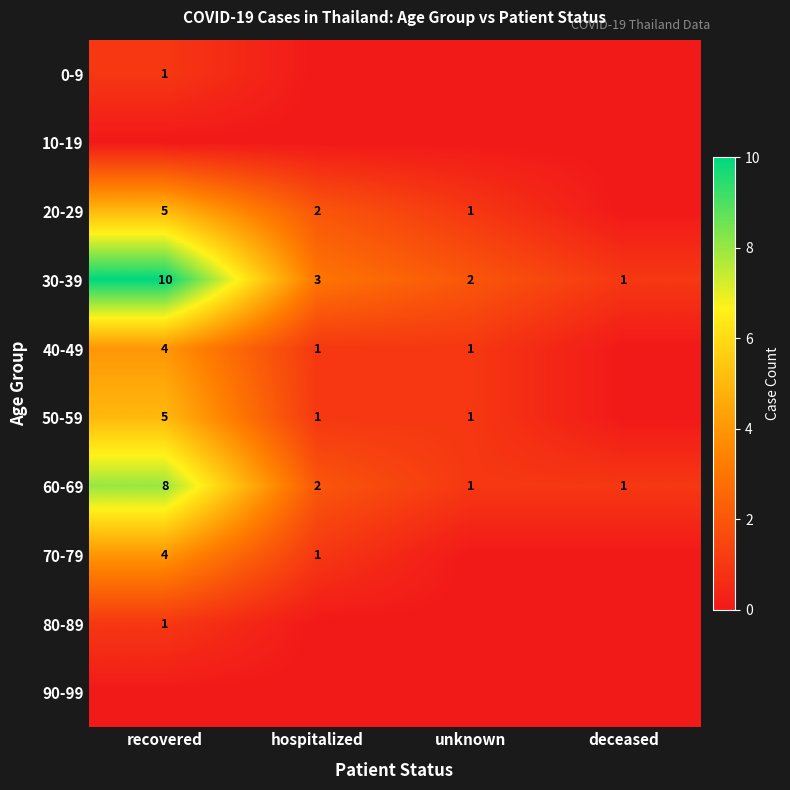

Is the value of 80-89 at recovered greater than the value of 50-59 at recovered?

No